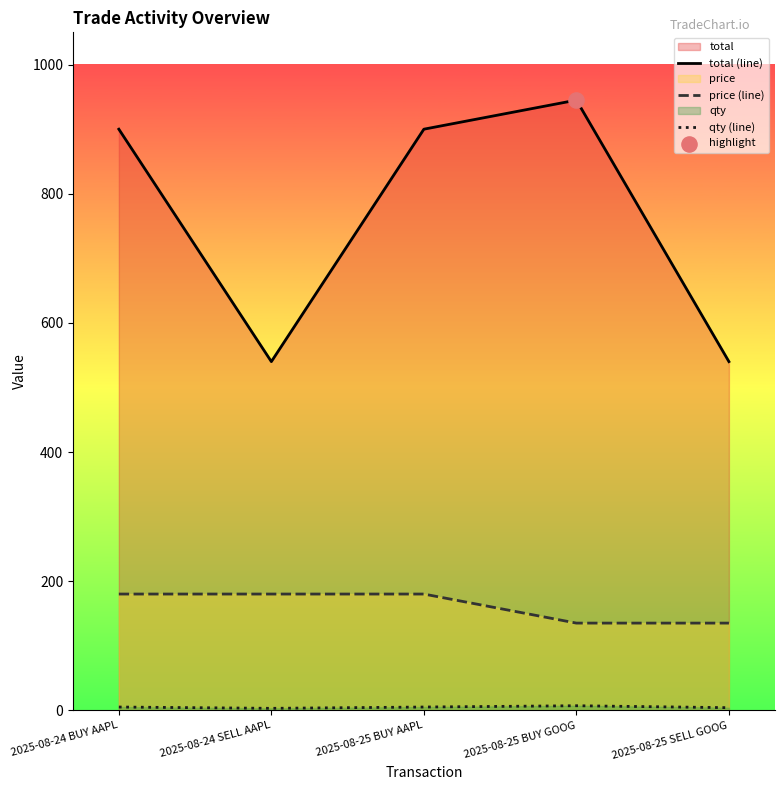

What is the total value across all series at 2025-08-25 SELL GOOG?

679